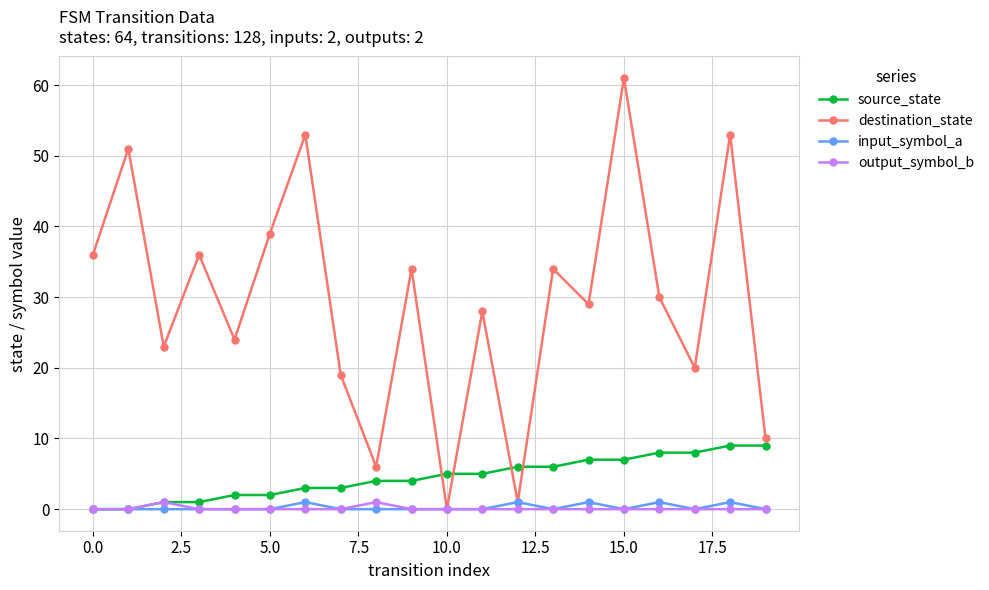

Which series has the largest total across all categories?

destination_state